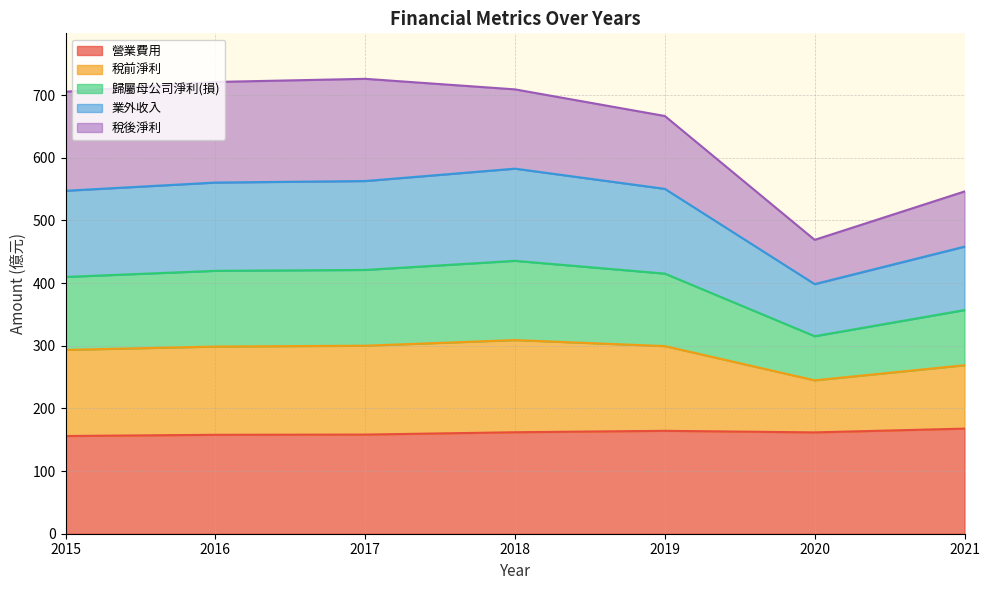

How many interior local valleys does the 業外收入 series have?

1